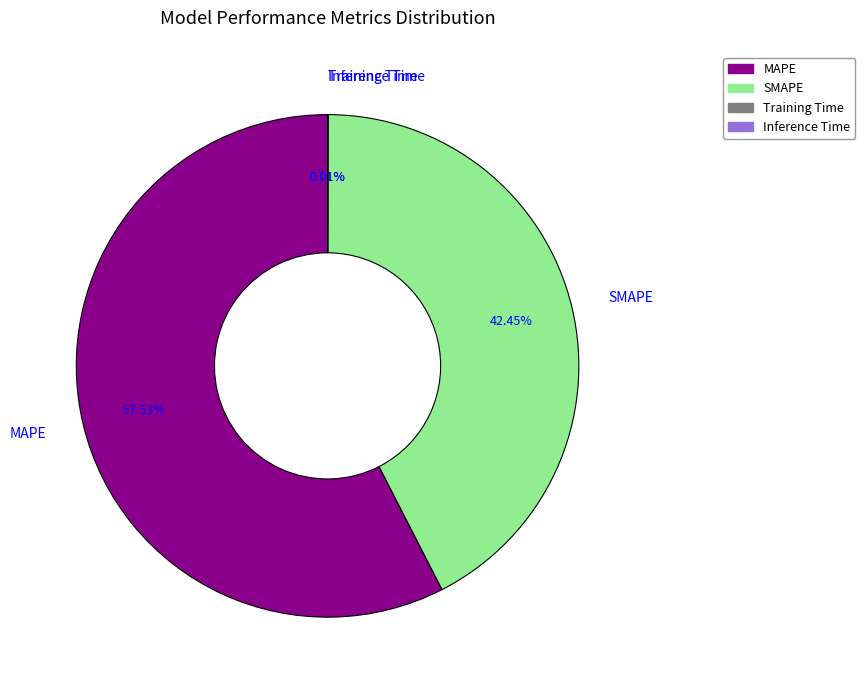

Approximately how many times larger is the value at MAPE compared to SMAPE?

1.4